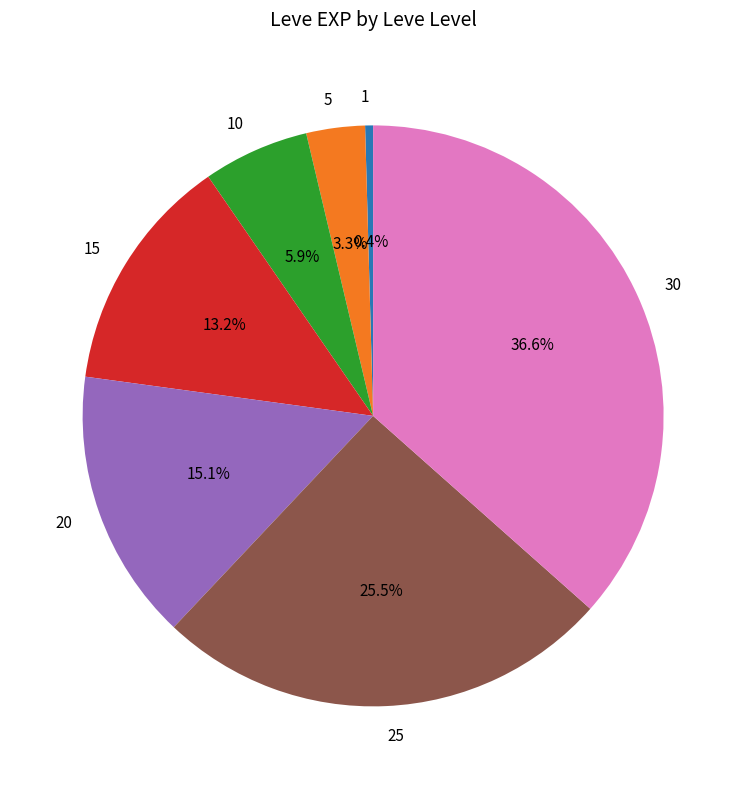

How much of the chart is everything except 1?

99.6%